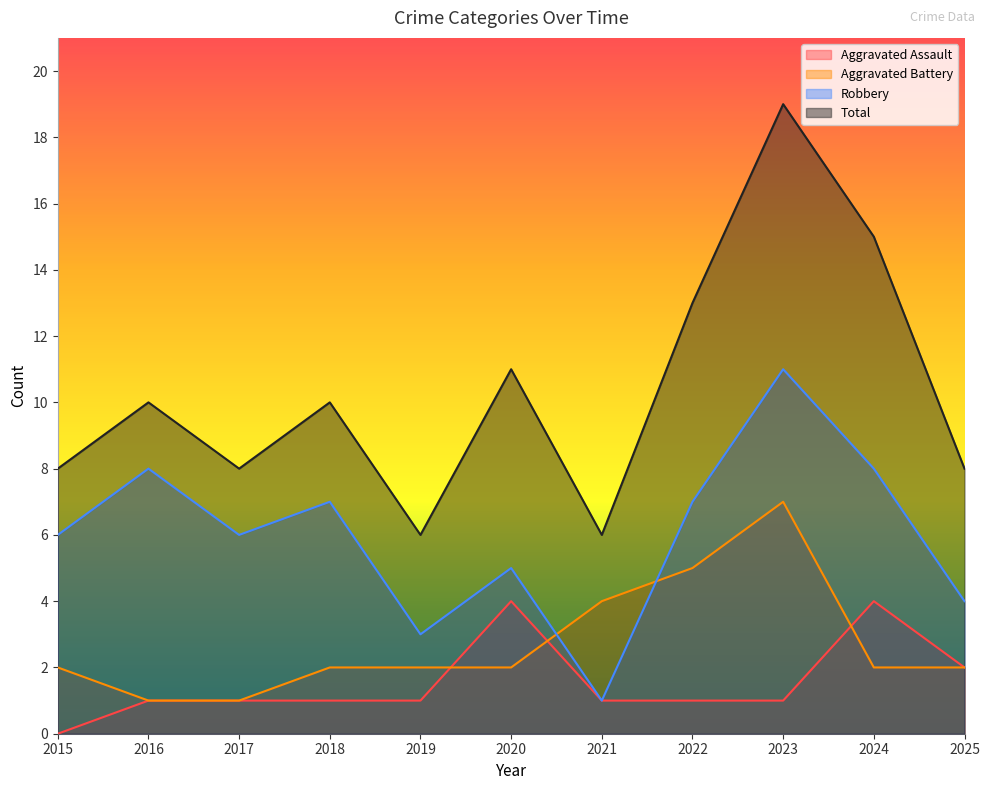

Which series changed the most between 2015 and 2019?

Robbery